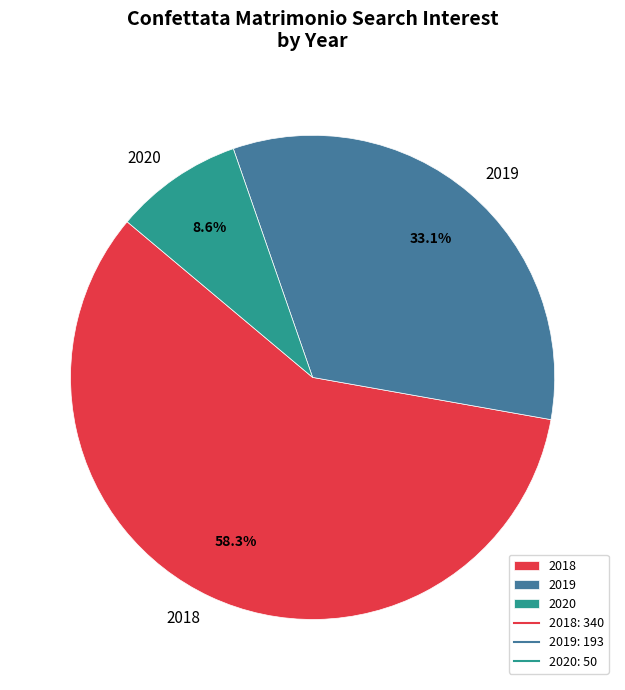

To the nearest percent, what is the average slice percentage?

33%